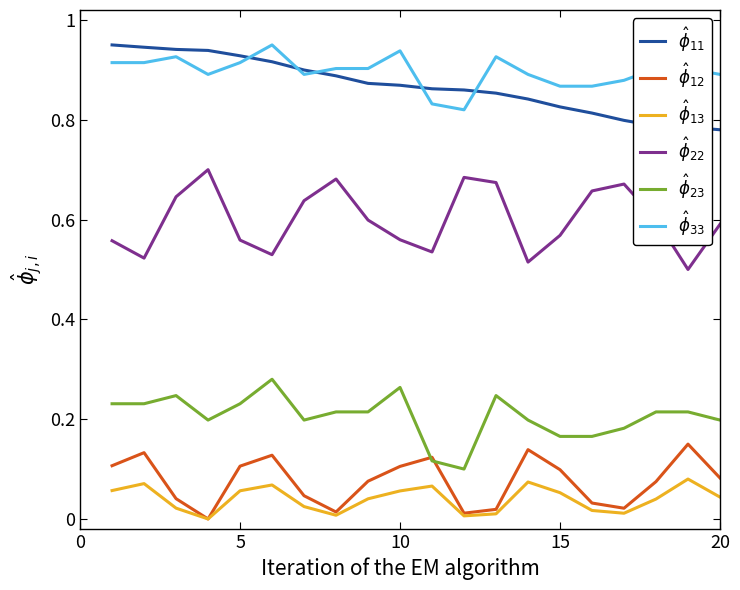

What is the difference between the second highest and minimum values in the $\hat{\phi}_{23}$ series?

0.2